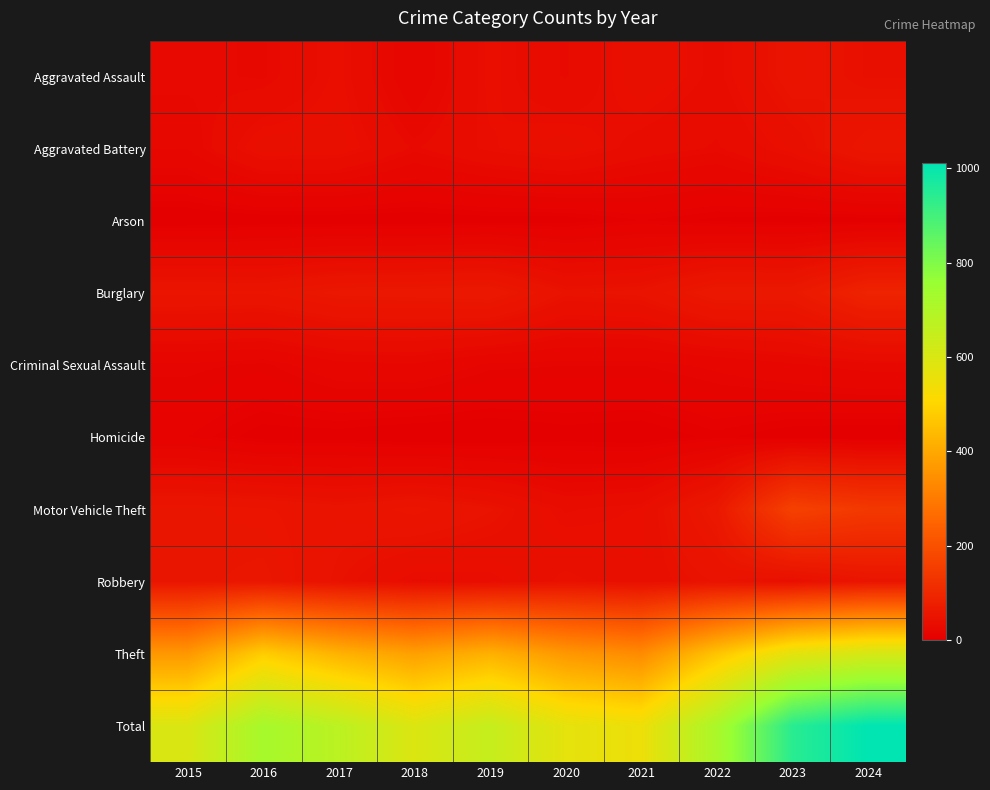

At which category is the sum across all series the highest?

2024